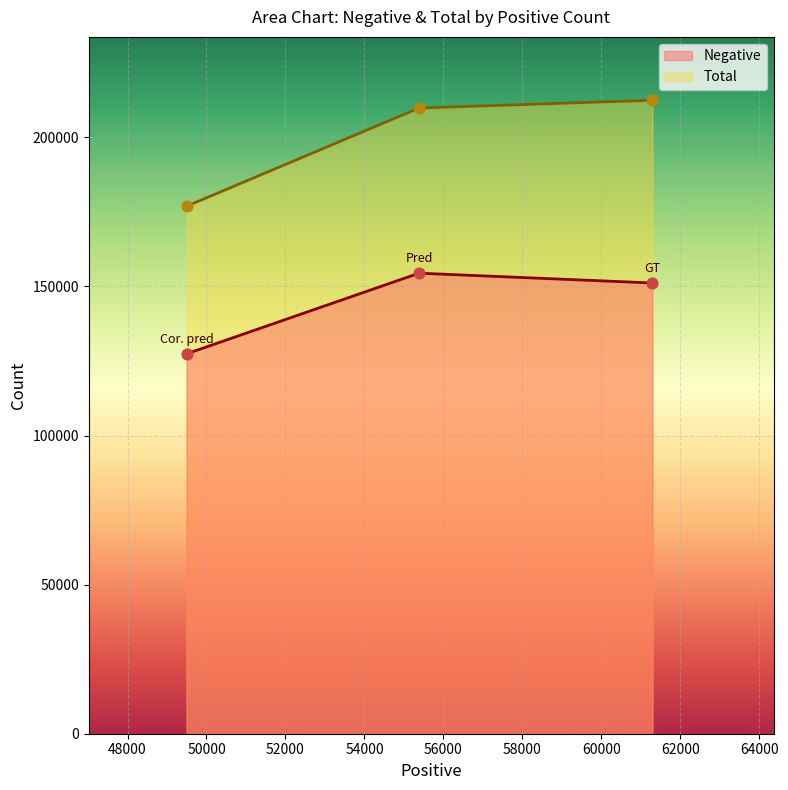

Which series has the largest Y range (max minus min)?

Total